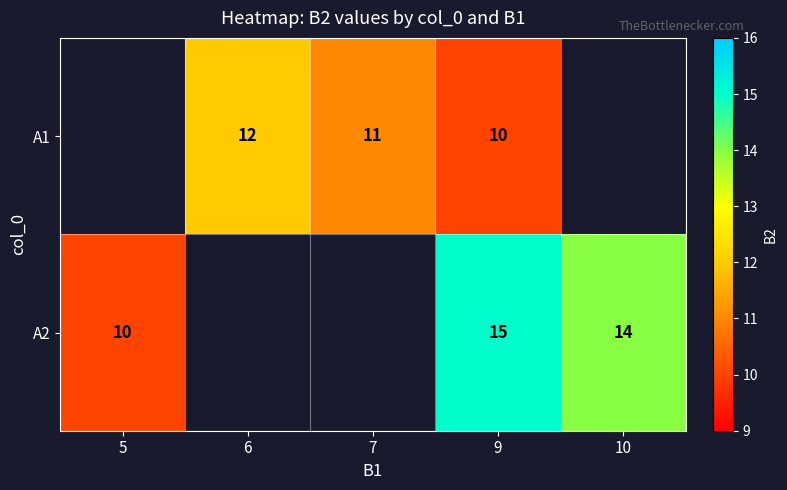

The value of A1 at 6 is 17. True or false?

False